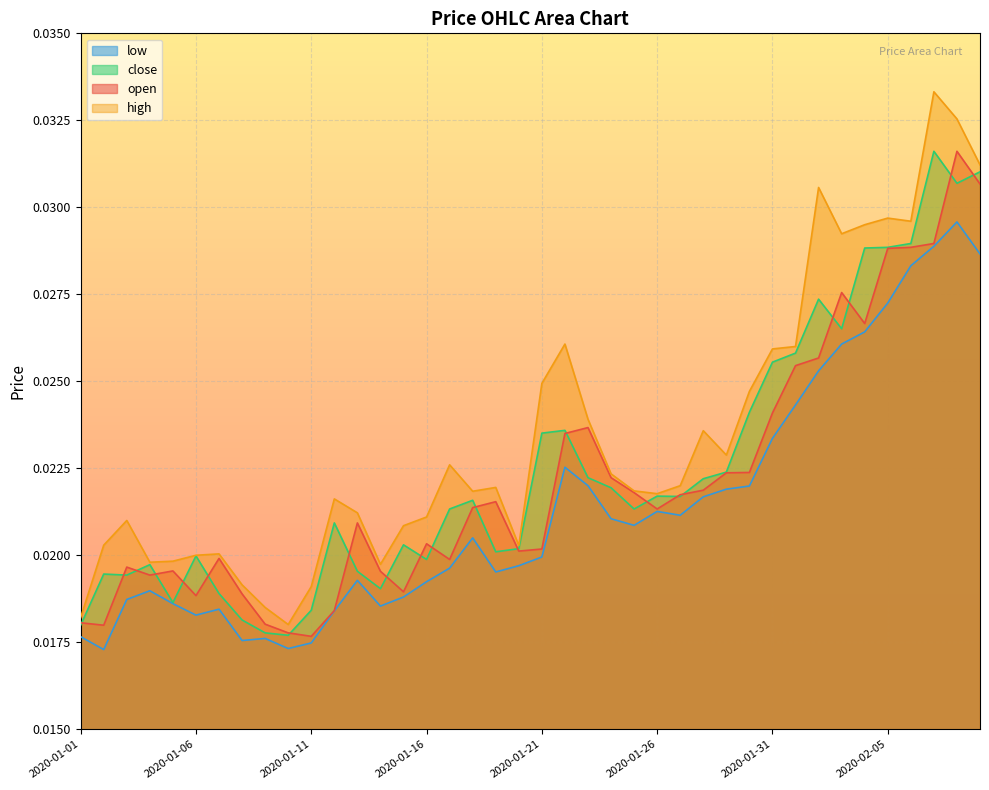

List the series in order of their overall mean, lowest first.

low, open, close, high